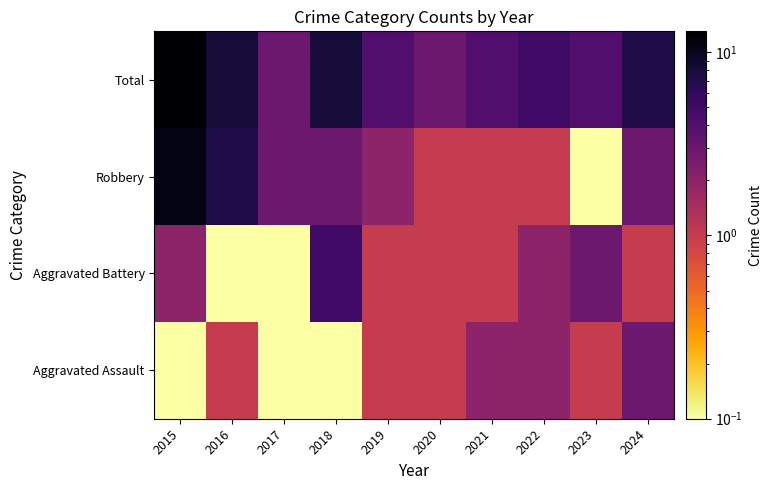

Which has a higher value, 2021 or 2019?

2021